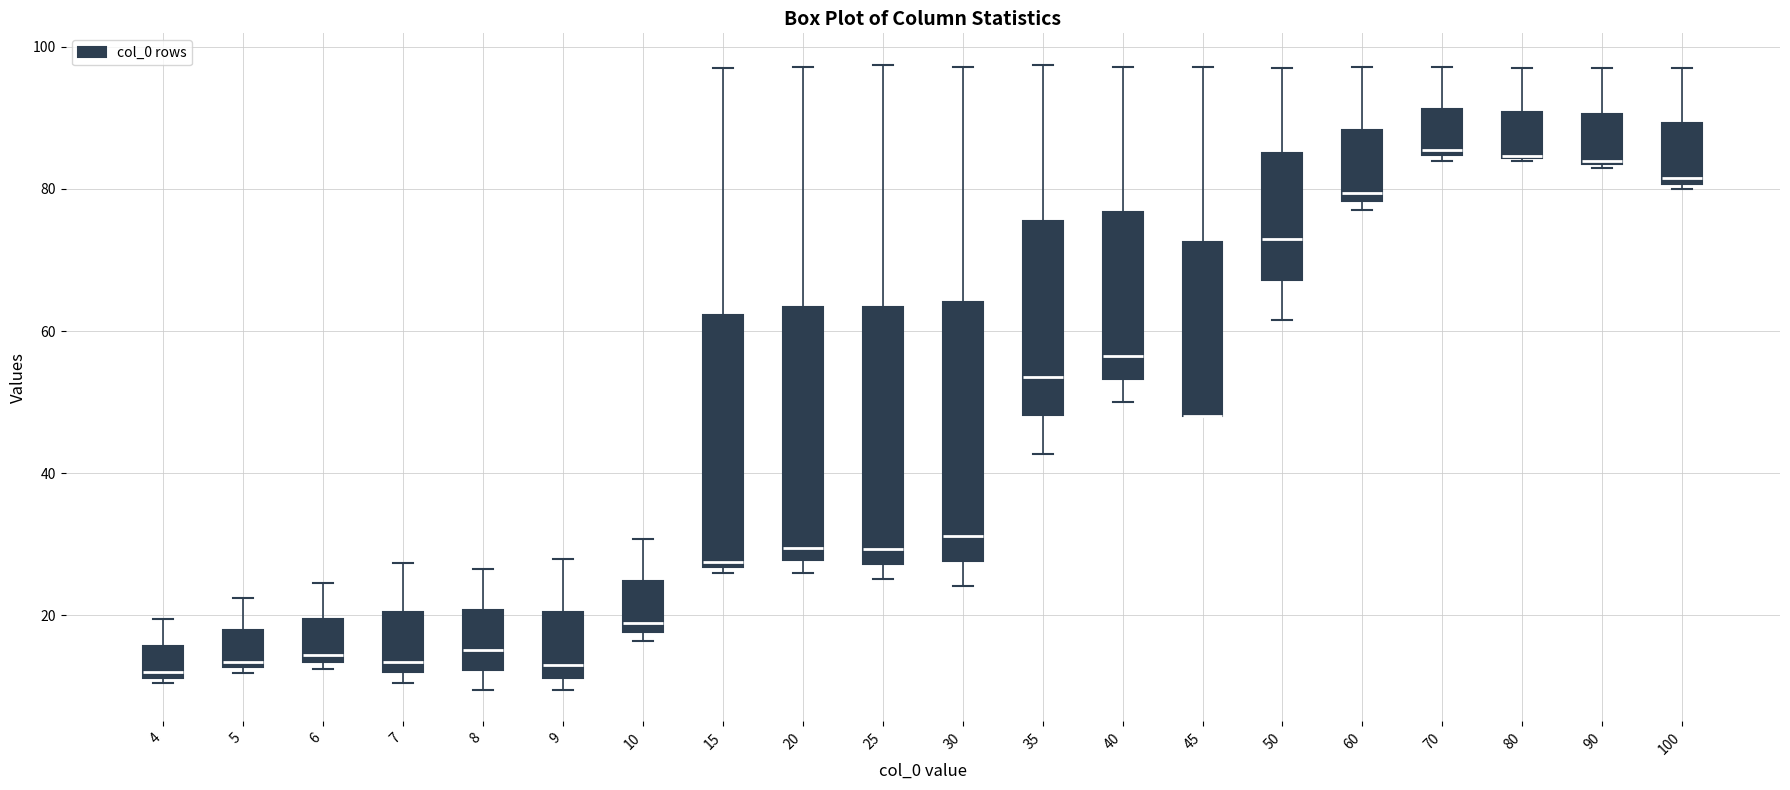

Reading left to right, transcribe this box plot: for each box, give where its median line is, the range the box spans, and where its two whiskers end, as read against the y-axis. The values are not printed on the chart, so give them approximately, as read against the axis.

4: median 12 (just above the box's lower edge), box 12 to 16, whiskers 10 to 20
5: median 14, box 12 to 18, whiskers 12 (just below the box's lower edge) to 22
6: median 14 (just above the box's lower edge), box 14 to 20, whiskers 12 to 24
7: median 14, box 12 to 20, whiskers 10 to 28
8: median 16, box 12 to 20, whiskers 10 to 26
9: median 14, box 12 to 20, whiskers 10 to 28
10: median 20, box 18 to 24, whiskers 16 to 30
15: median 28, box 26 to 62, whiskers 26 (just below the box's lower edge) to 98
20: median 30, box 28 to 64, whiskers 26 to 98
25: median 30, box 28 to 64, whiskers 26 to 98
30: median 32, box 28 to 64, whiskers 24 to 98
35: median 54, box 48 to 76, whiskers 42 to 98
40: median 56, box 54 to 76, whiskers 50 to 98
45: median 48 (drawn on the box's lower edge), box 48 to 72, whiskers 48 to 98
50: median 74, box 68 to 86, whiskers 62 to 98
60: median 80, box 78 to 88, whiskers 78 (just below the box's lower edge) to 98
70: median 86, box 84 to 92, whiskers 84 (just below the box's lower edge) to 98
80: median 84 (drawn on the box's lower edge), box 84 to 90, whiskers 84 to 98
90: median 84, box 84 to 90, whiskers 84 to 98
100: median 82, box 80 to 90, whiskers 80 (just below the box's lower edge) to 98